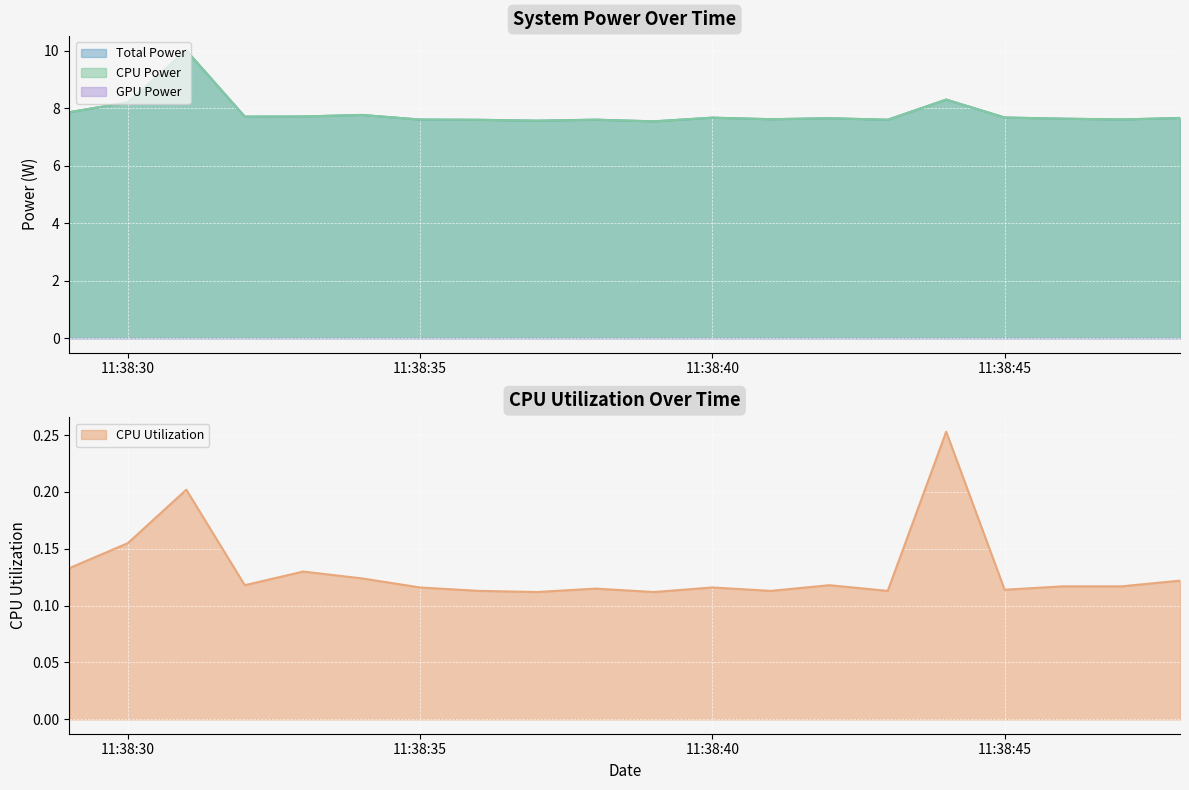

What is the total value across all series at 2025-04-09 11:38:29?

15.8